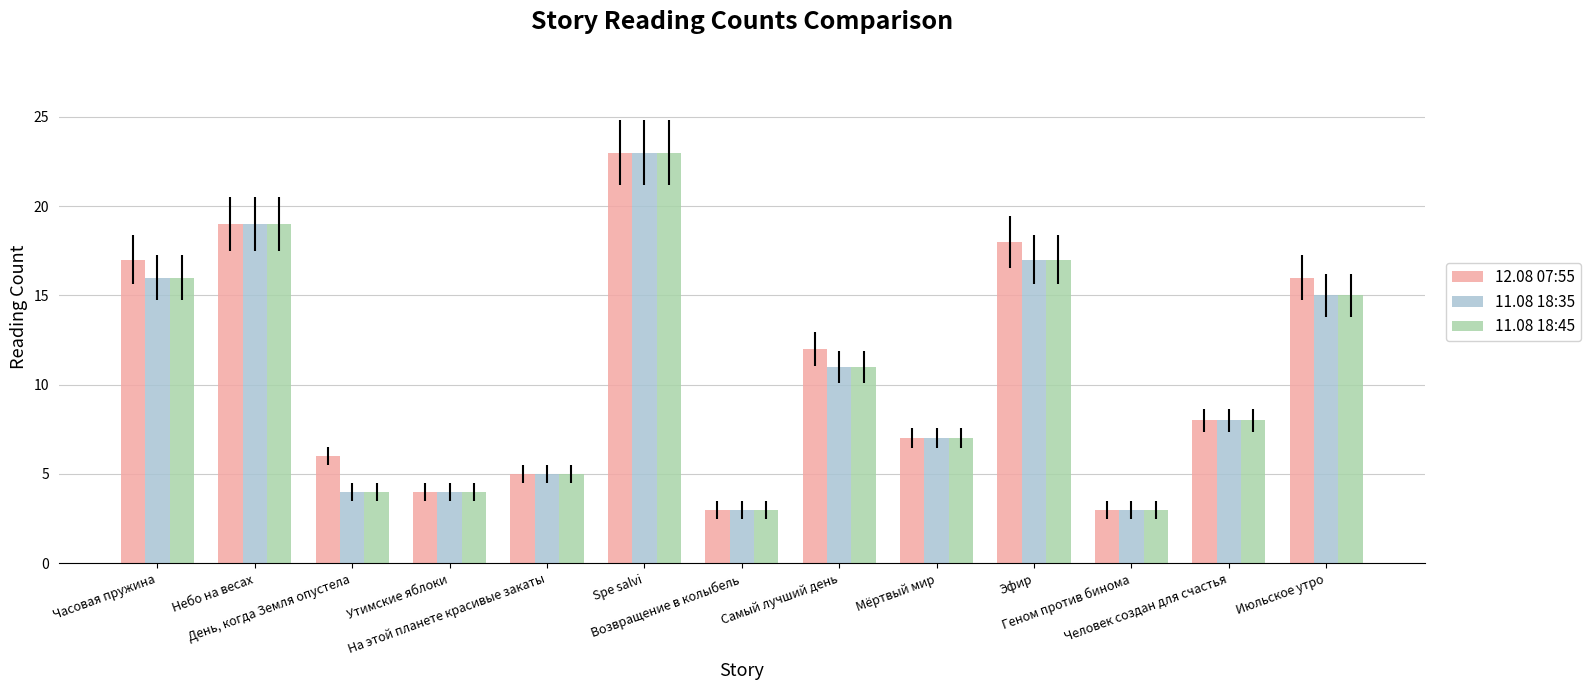

What position from the left is День, когда Земля опустела?

3